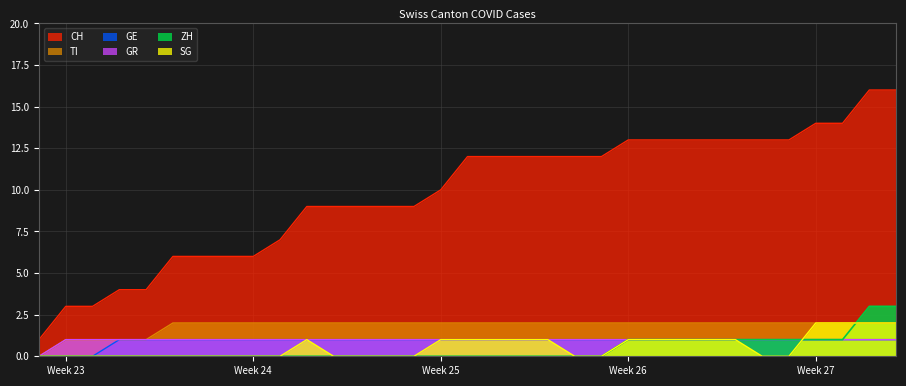

Reading right to left, transcribe all the data shown in this chart.

CH: 16	16	14	14	13	13	13	13	13	13	13	12	12	12	12	12	12	10	9	9	9	9	9	7	6	6	6	6	4	4	3	3	1
ZH: 3	3	1	1	1	1	1	1	1	1	1	0	0	0	0	0	0	0	0	0	0	0	0	0	0	0	0	0	0	0	0	0	0
GR: 1	1	1	1	1	1	1	1	1	1	1	1	1	1	1	1	1	1	1	1	1	1	1	1	1	1	1	1	1	1	1	1	0
GE: 1	1	1	1	1	1	1	1	1	1	1	1	1	1	1	1	1	1	1	1	1	1	1	1	1	1	1	1	1	1	0	0	0
TI: 2	2	2	2	2	2	2	2	2	2	2	2	2	2	2	2	2	2	2	2	2	2	2	2	2	2	2	2	1	1	1	1	0
SG: 2	2	2	2	0	0	1	1	1	1	1	0	0	1	1	1	1	1	0	0	0	0	1	0	0	0	0	0	0	0	0	0	0